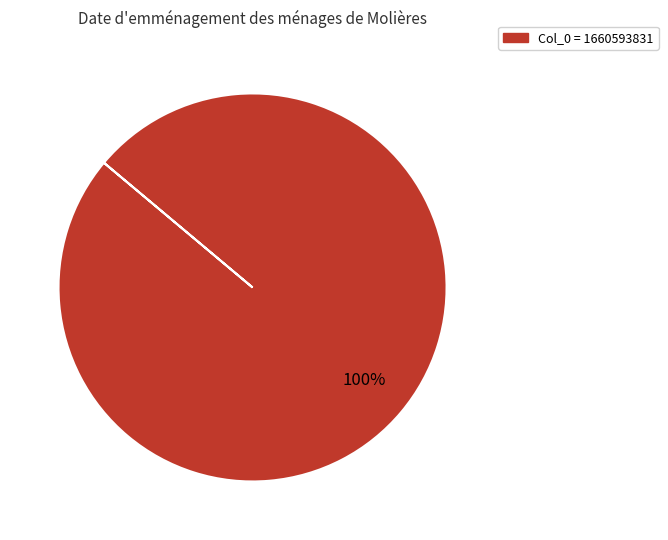

Is there a majority slice in this chart?

Yes